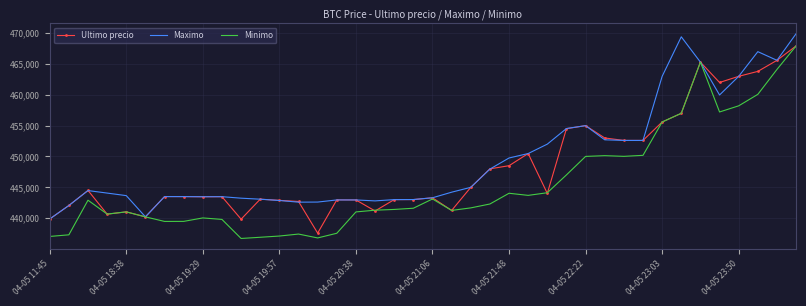

What is the maximum value shown in the chart?

469917